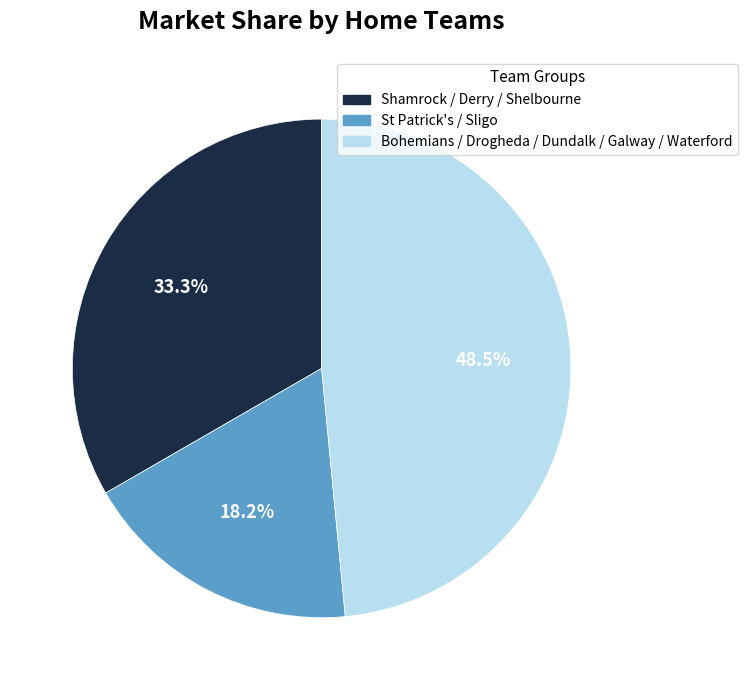

Does any single category account for the majority?

No